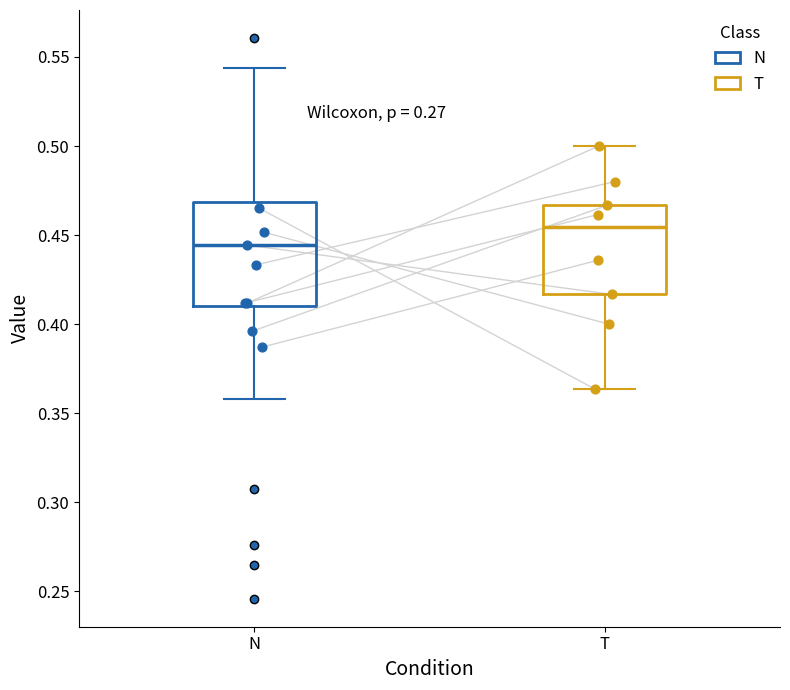

Reading left to right, read every box against the y-axis: the position of its median line, the range the box covers, and the ends of its whiskers. The values are not printed on the chart, so give them approximately, as read against the axis.

N: median 0.445, box 0.410 to 0.470, whiskers 0.360 to 0.545
T: median 0.455, box 0.415 to 0.465, whiskers 0.365 to 0.500